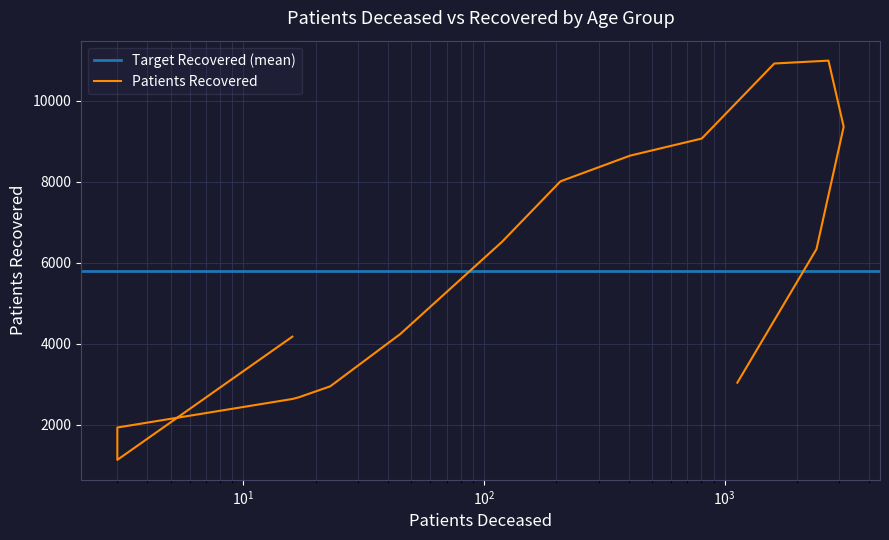

What is the label of the 12th point from the right?

35 - 39